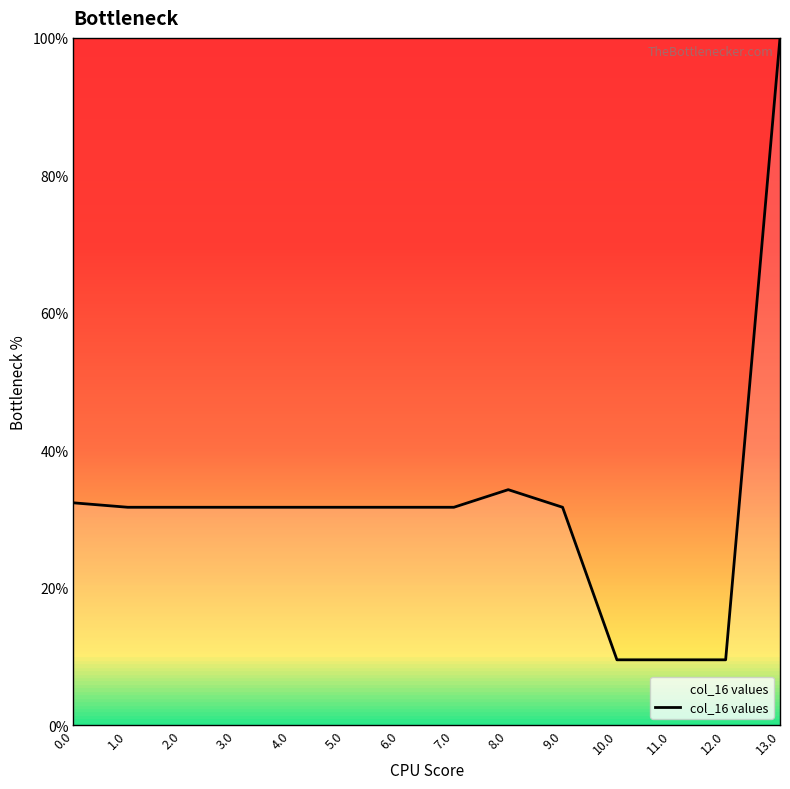

True or false: the data shows 10.1 at 7.0.

False